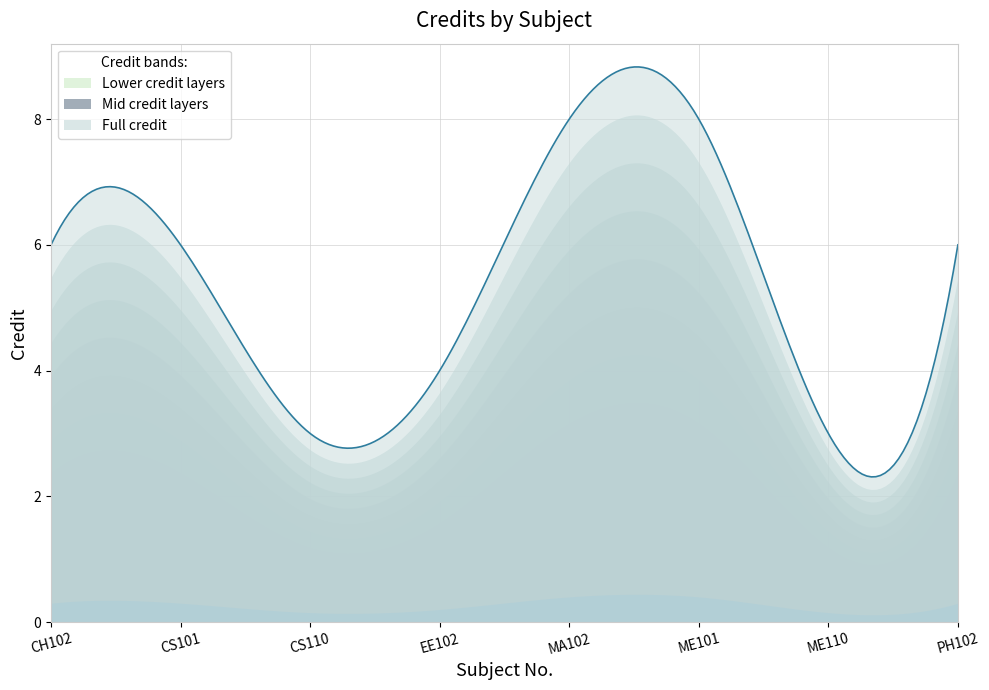

Rank the categories by value from lowest to highest.

CS110, ME110, EE102, CH102, CS101, PH102, MA102, ME101